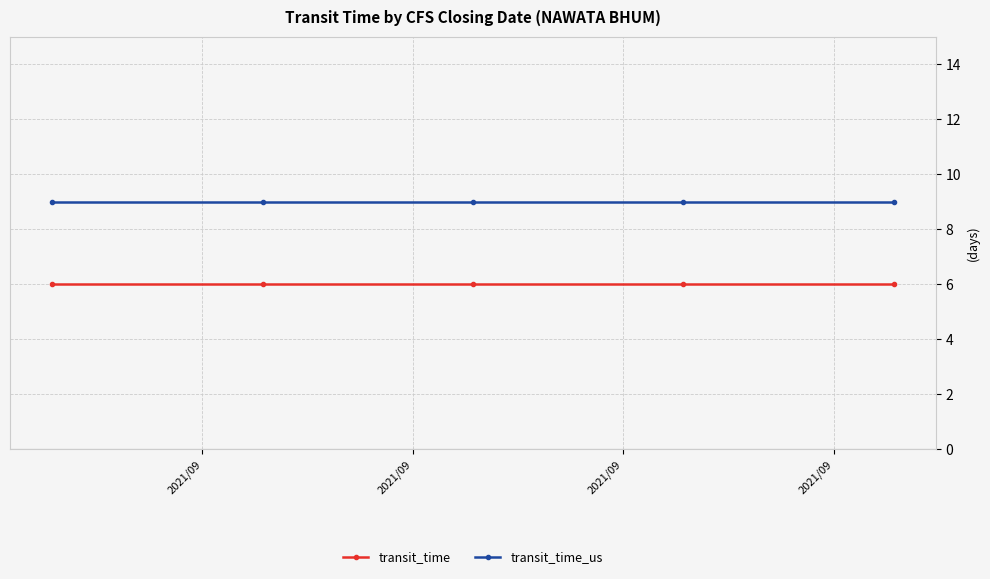

What is the minimum value shown in the chart?

6